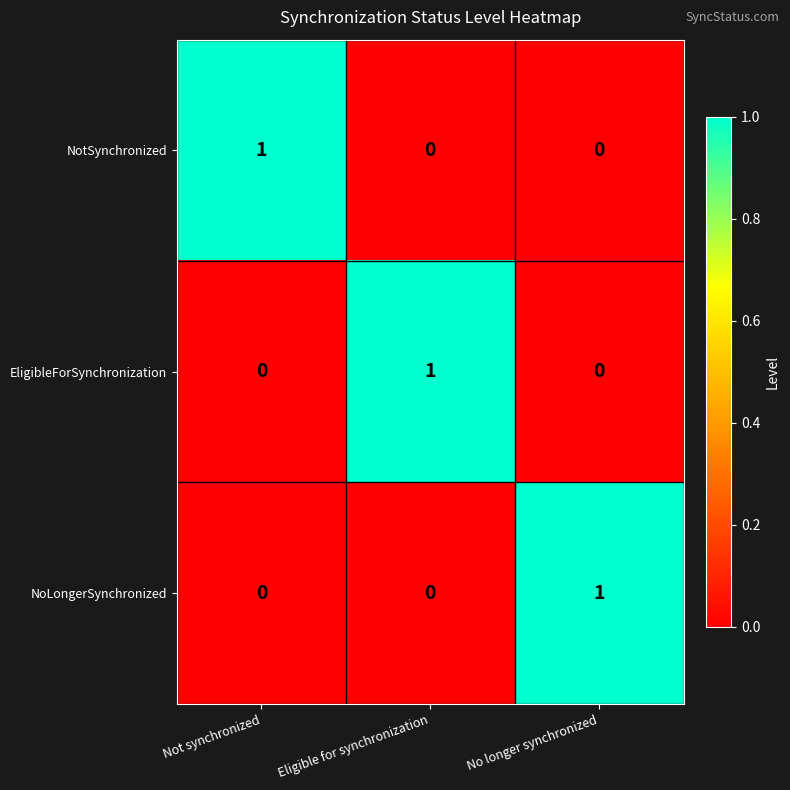

Reading right to left, extract all data points from this chart.

NotSynchronized: No longer synchronized=0	Eligible for synchronization=0	Not synchronized=1
EligibleForSynchronization: No longer synchronized=0	Eligible for synchronization=1	Not synchronized=0
NoLongerSynchronized: No longer synchronized=1	Eligible for synchronization=0	Not synchronized=0